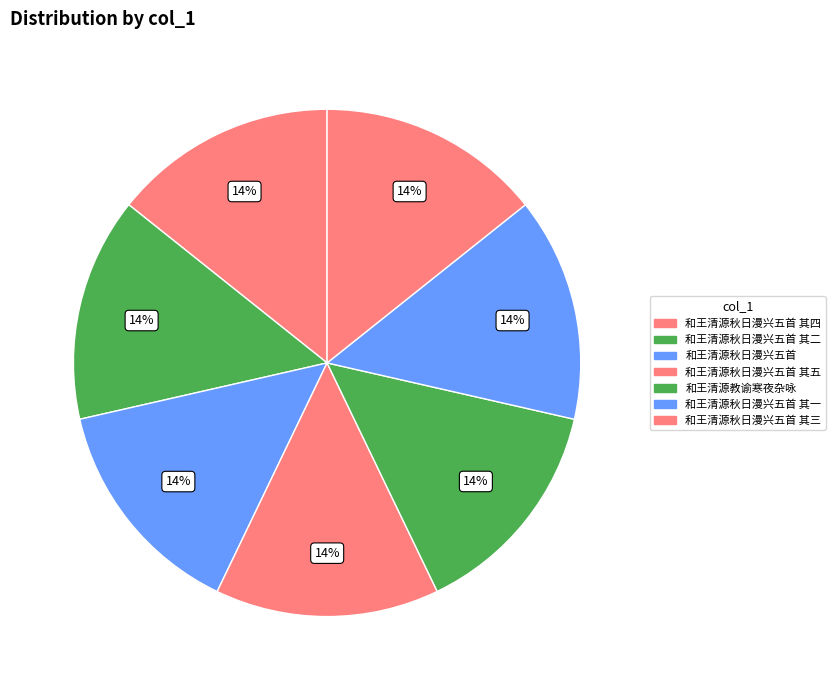

Count the number of slices in the pie.

7